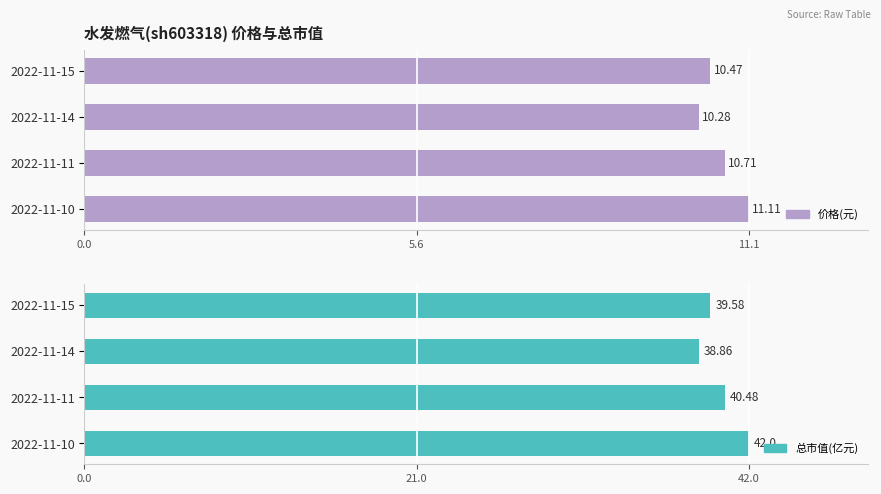

Reading left to right, list all the values displayed in this chart.

价格: 10.5	10.3	10.7	11.1
总市值(亿元): 39.6	38.9	40.5	42.0